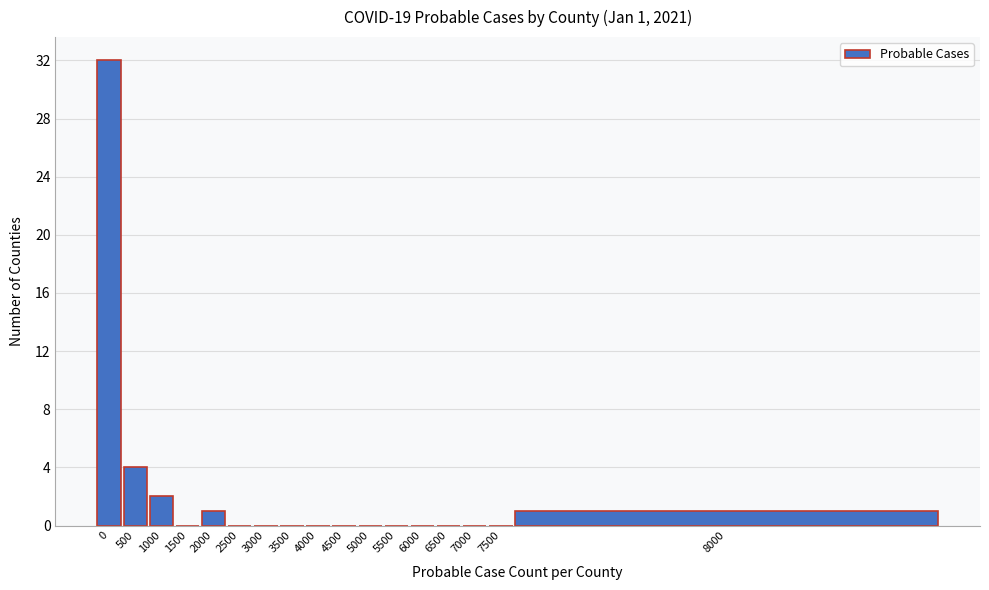

Reading left to right, extract all data points from this chart.

0=32	500=4	1000=2	1500=0	2000=1	2500=0	3000=0	3500=0	4000=0	4500=0	5000=0	5500=0	6000=0	6500=0	7000=0	7500=0	8000=1